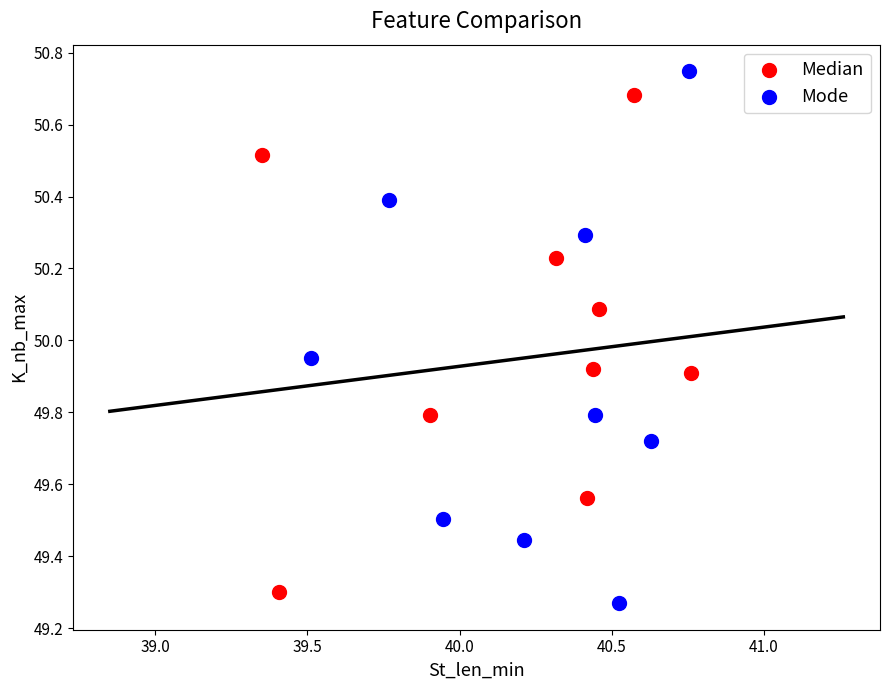

Which series has the largest Y range (max minus min)?

Mode